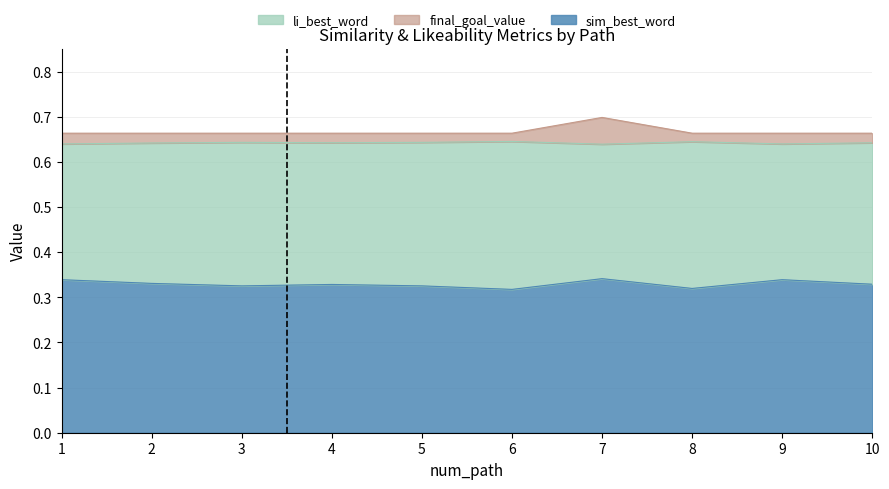

At which label does final_goal_value reach its peak?

7